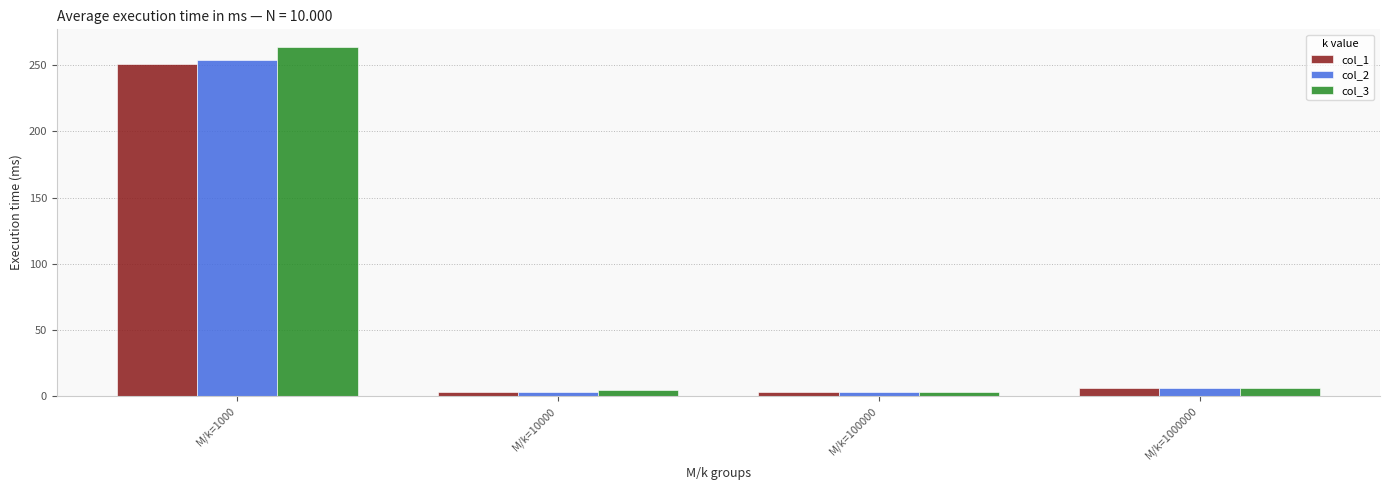

The value of col_2 at M/k=1000000 is 5.7. True or false?

True